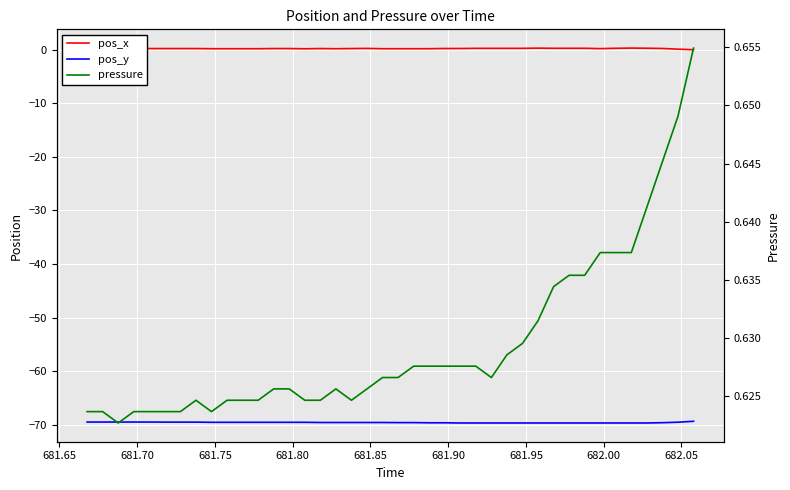

At how many categories does at least one series exceed -58?

40